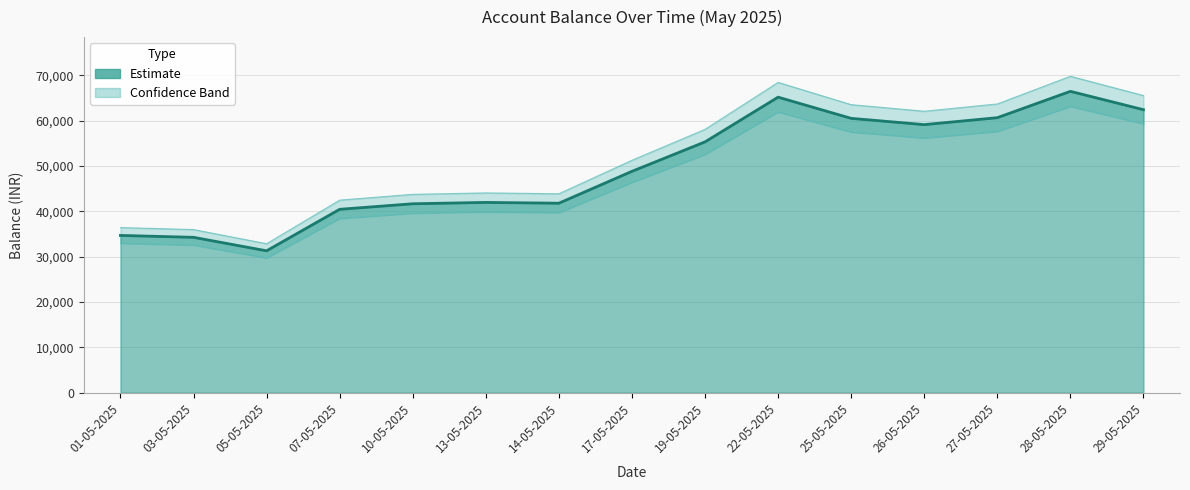

At which category does the data reach its first local peak?

13-05-2025